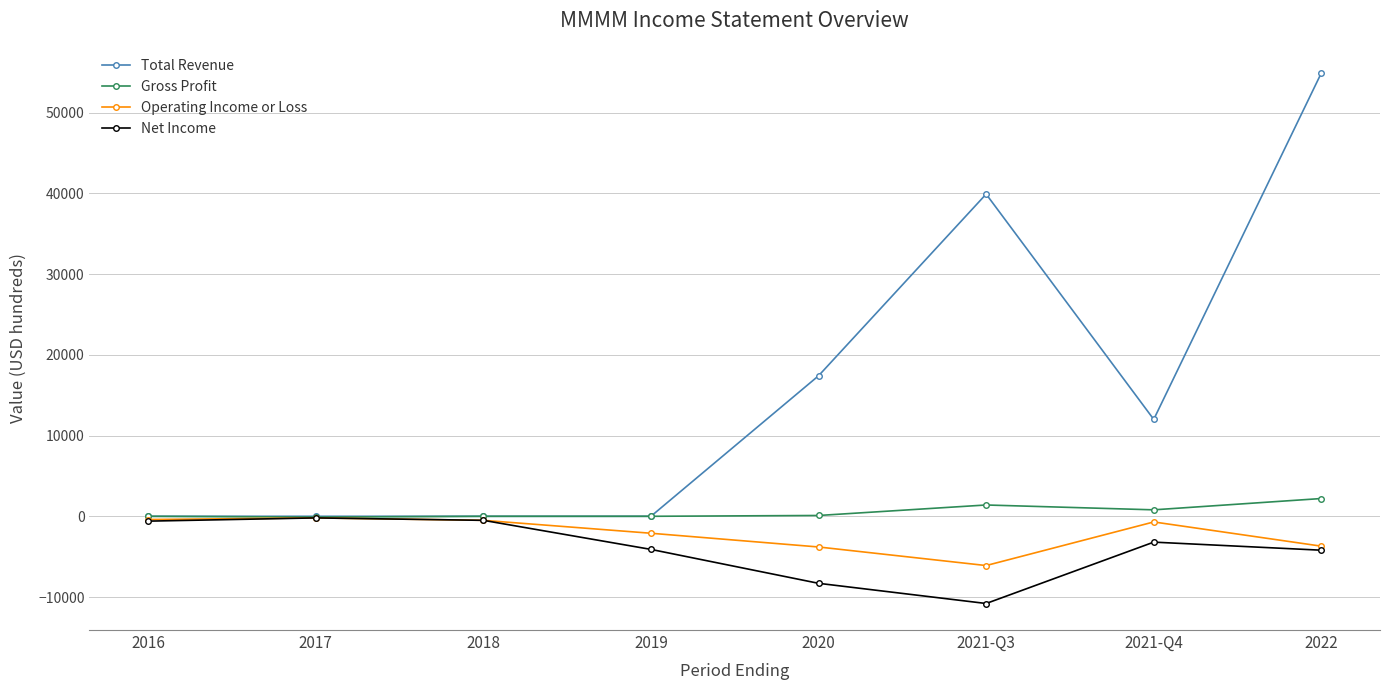

What is the spread (max minus min) of values at 2016?

600